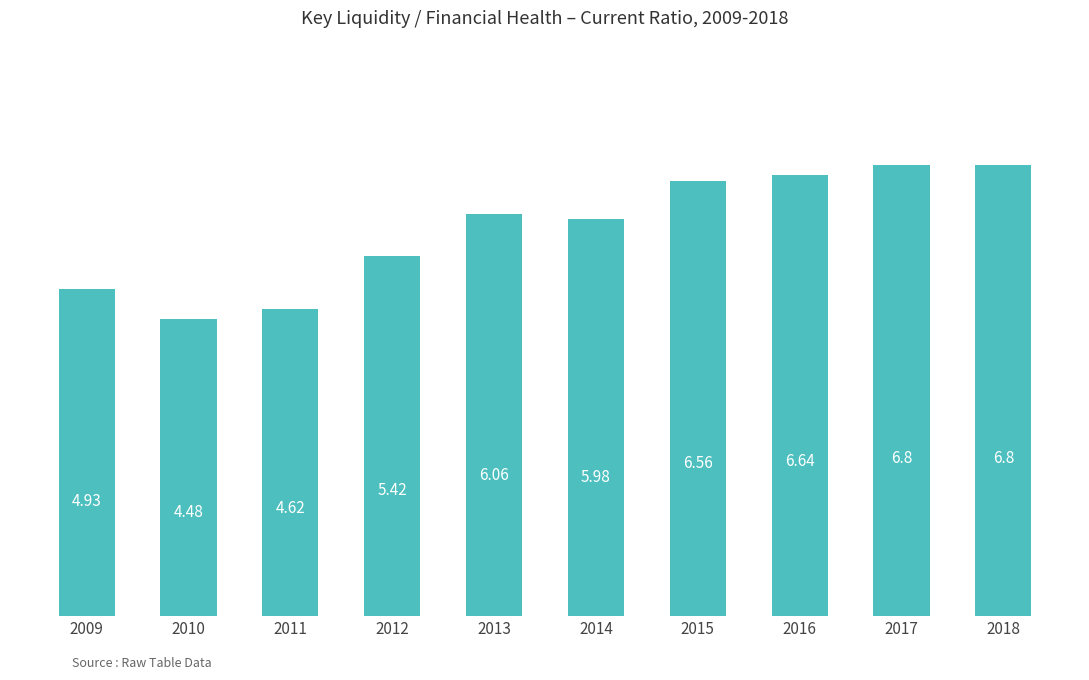

The chart shows a value of 4.6 at 2011. True or false?

True